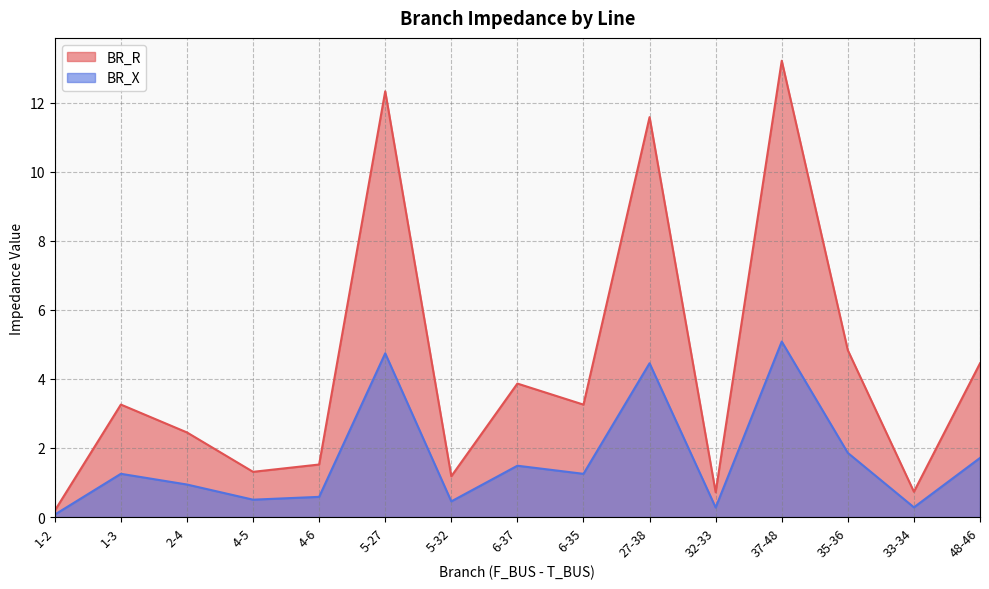

The value of BR_X at 6-35 is 1.3. True or false?

True